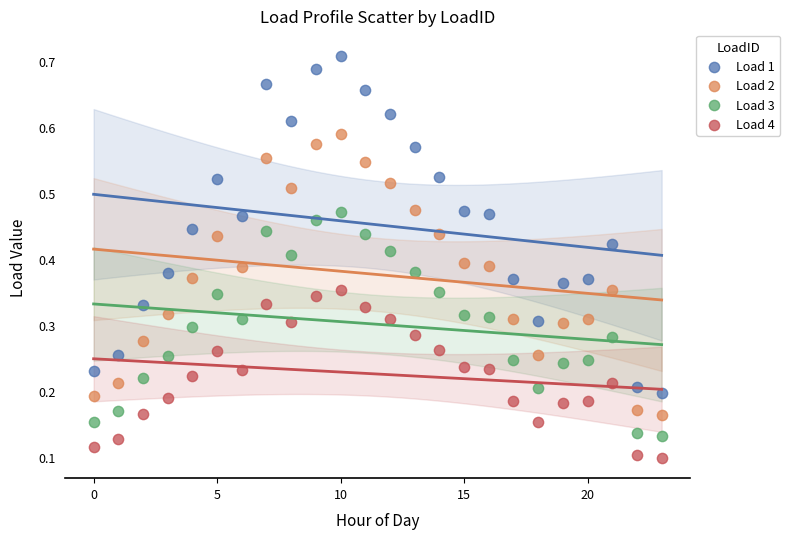

Which series contains the lowest Y value?

Load 4